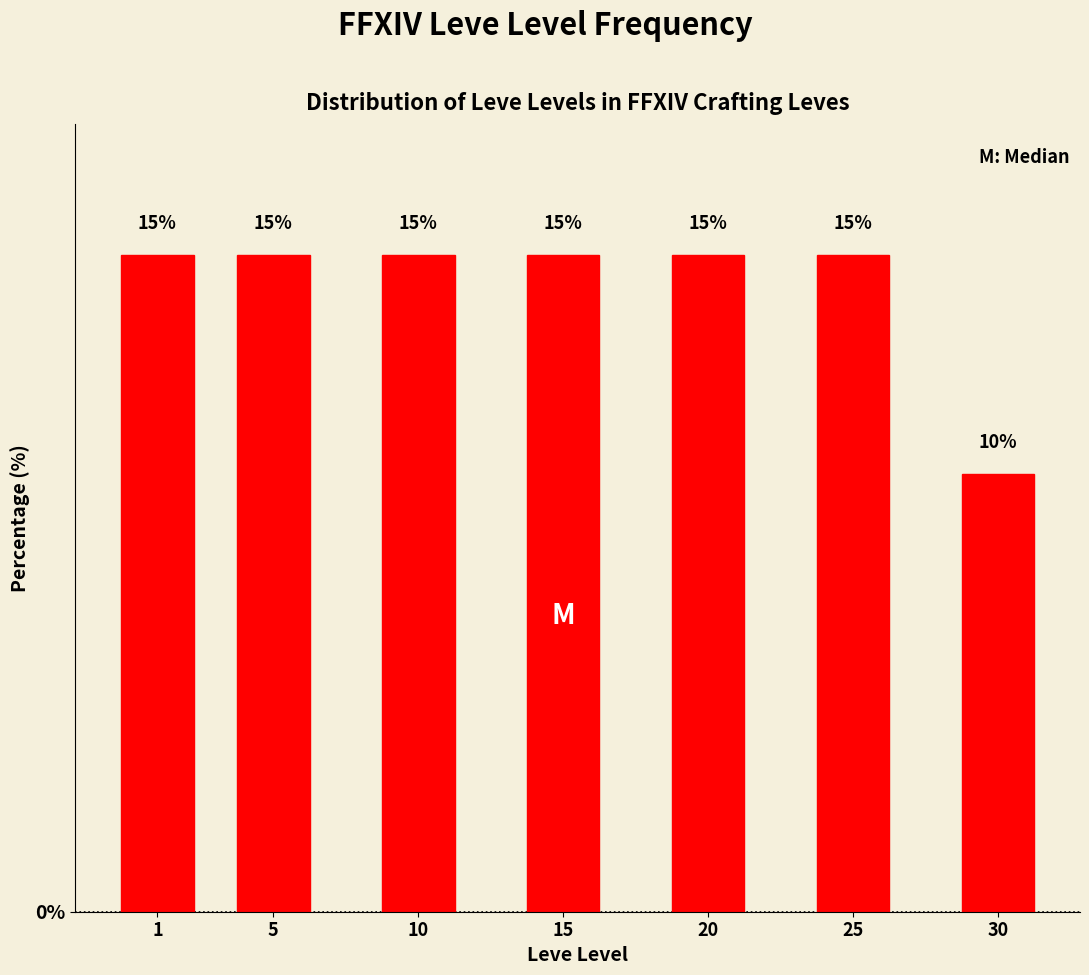

Reading left to right, transcribe all the data shown in this chart.

15	15	15	15	15	15	10